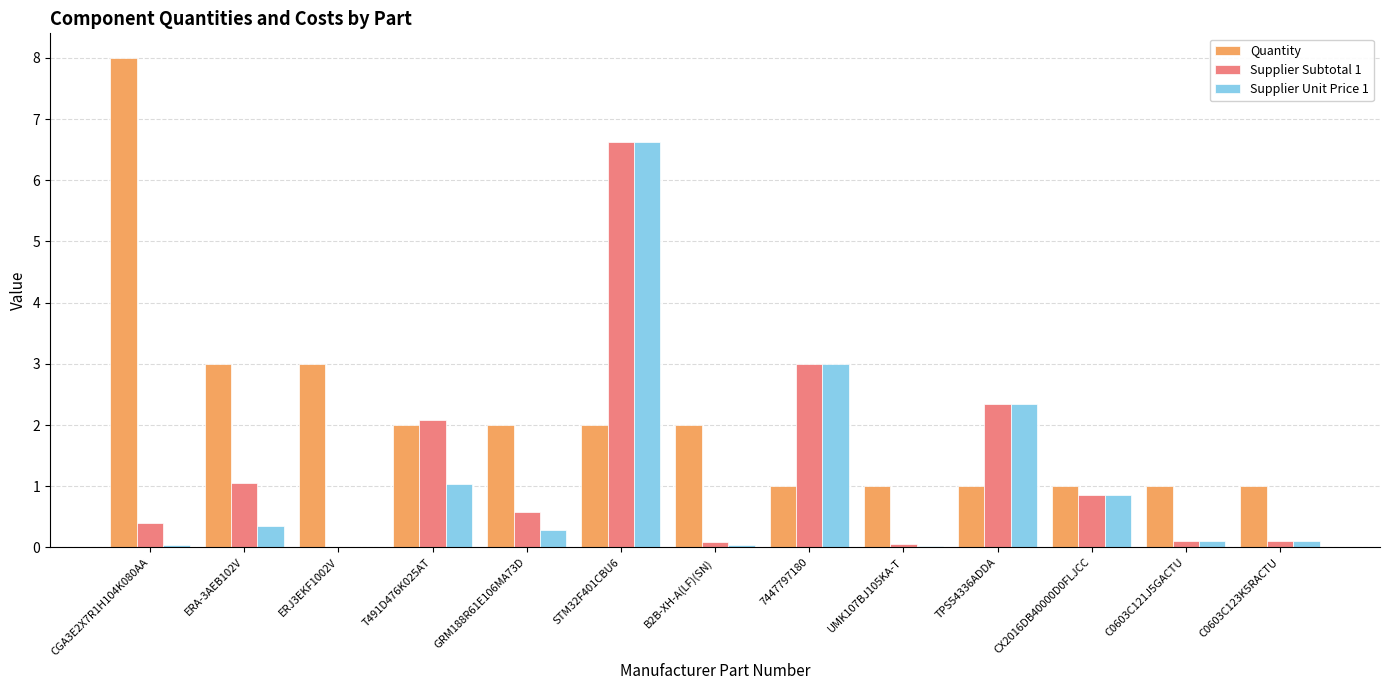

At which category is the sum across all series the highest?

STM32F401CBU6